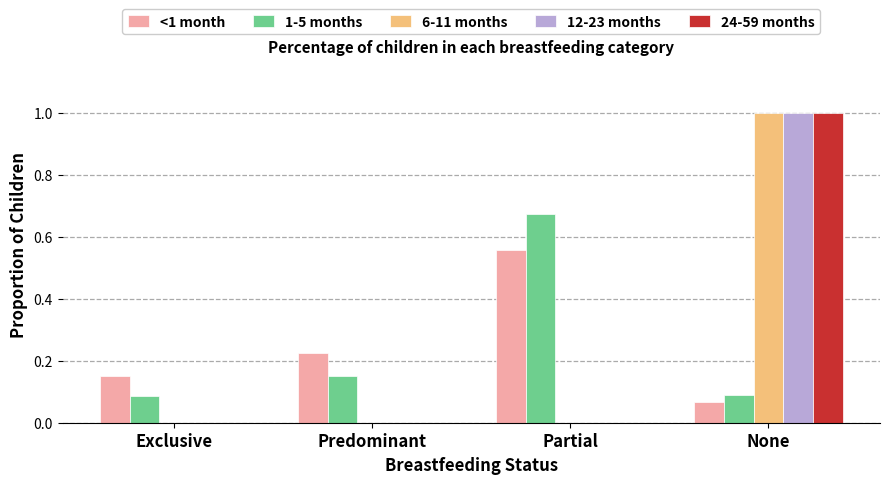

What is the maximum value for 24-59 months?

1.0